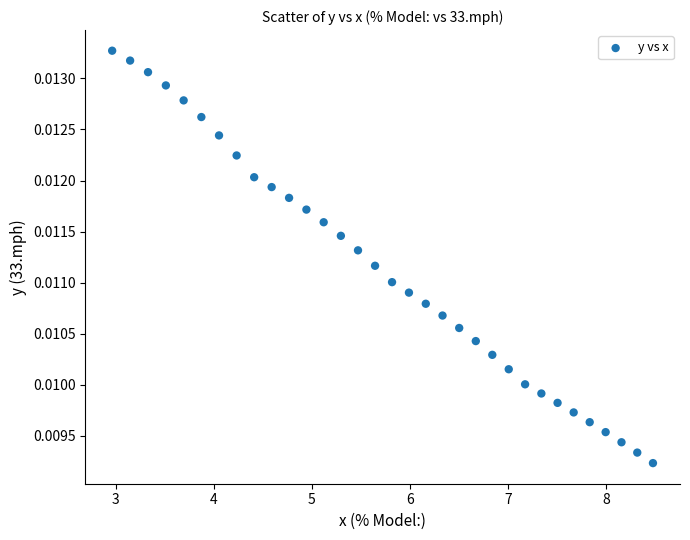

What is the range of X values (max minus min)?

5.5